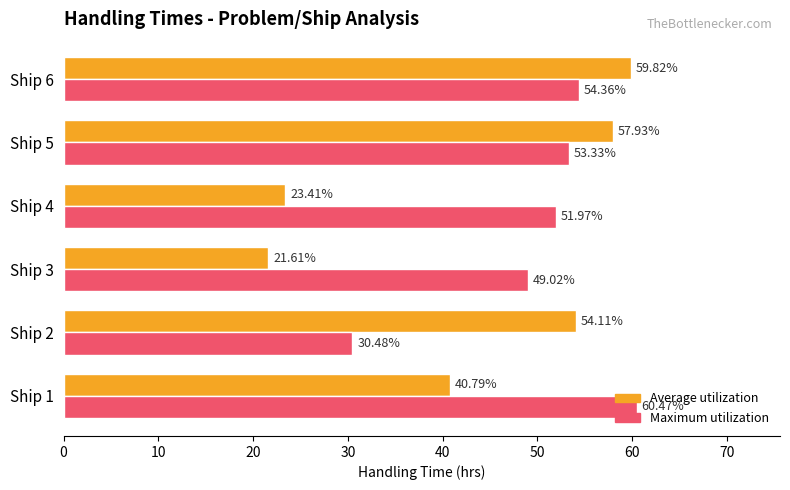

What is the greatest value displayed?

60.5